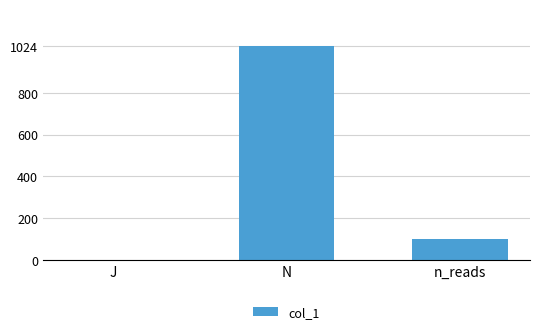

Between J and n_reads, which is larger?

n_reads